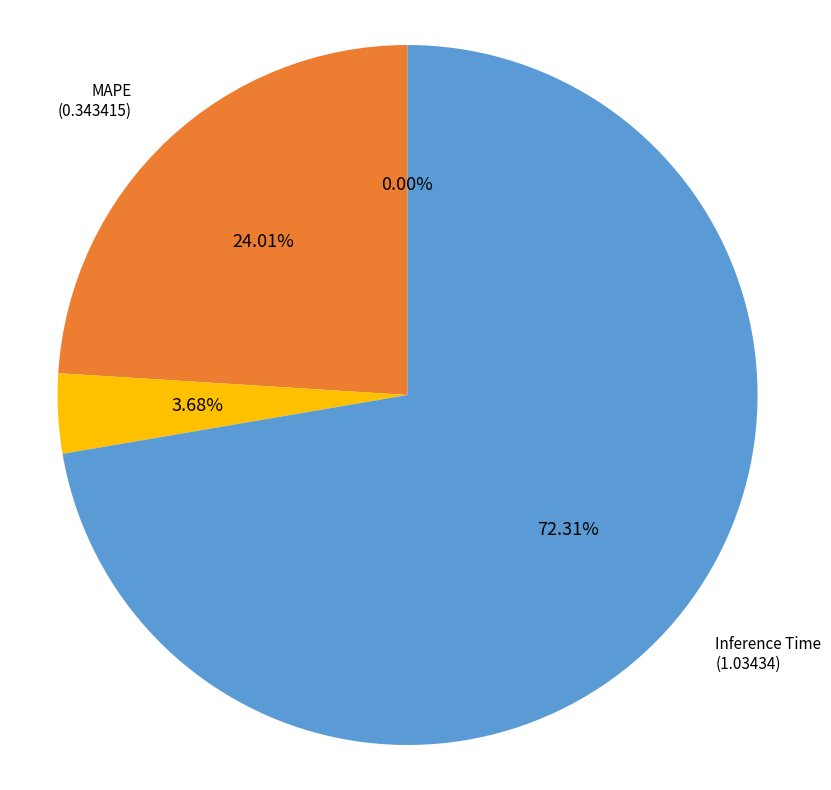

To the nearest percent, what is the average slice percentage?

25%